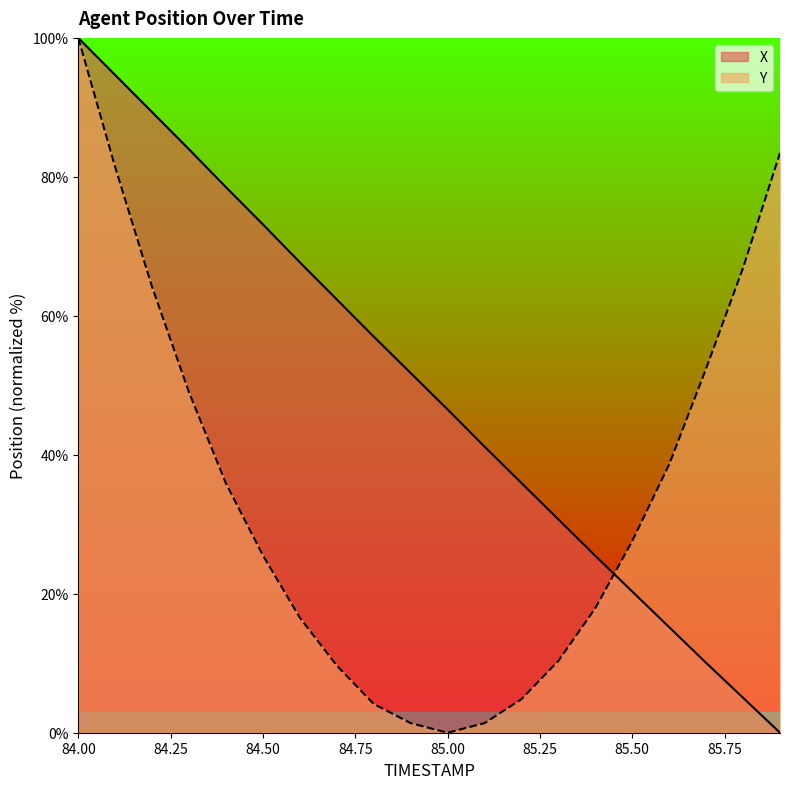

What value does the Y series have at 84.1?

81.4